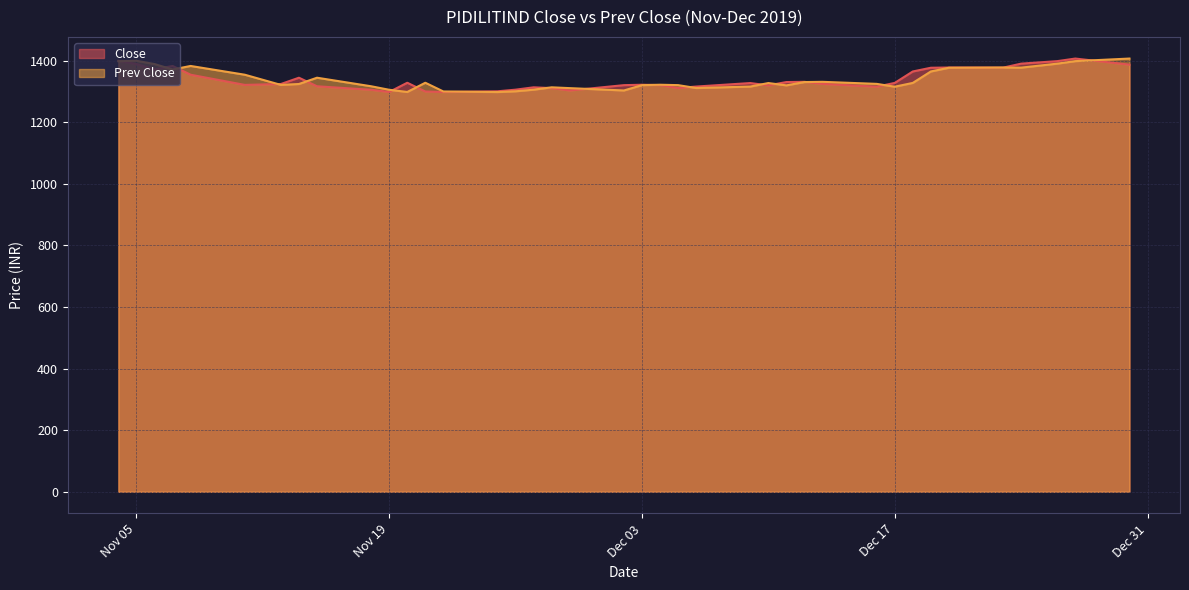

Which series ends up on top after the final intersection of Close and Prev Close?

Prev Close